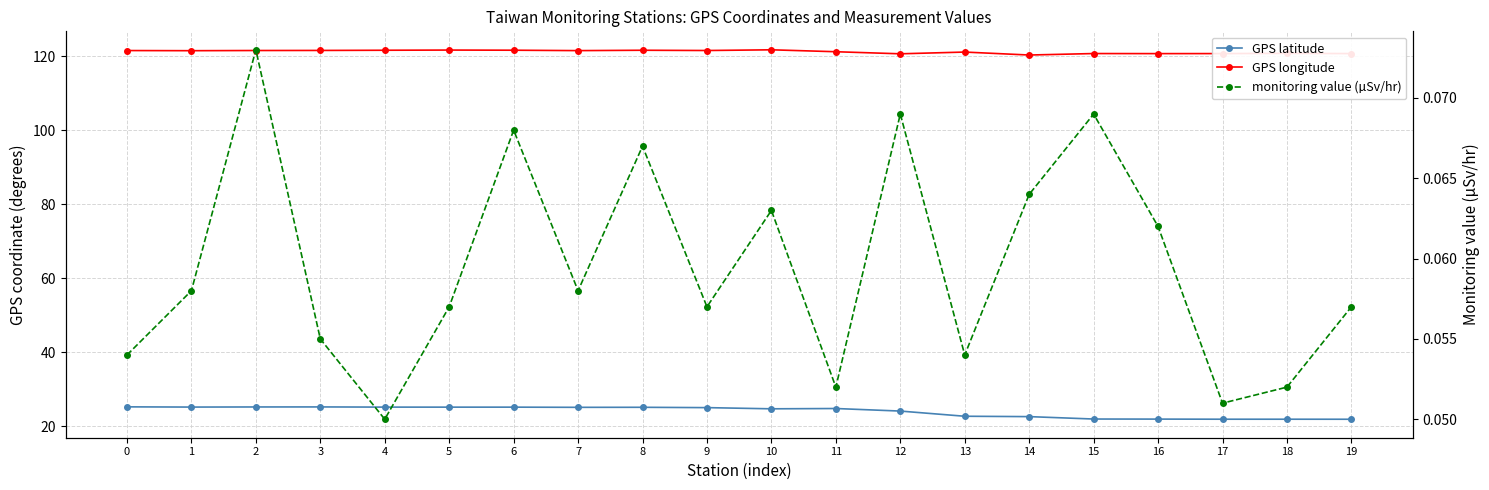

At which category does GPS latitude reach its first local valley?

1